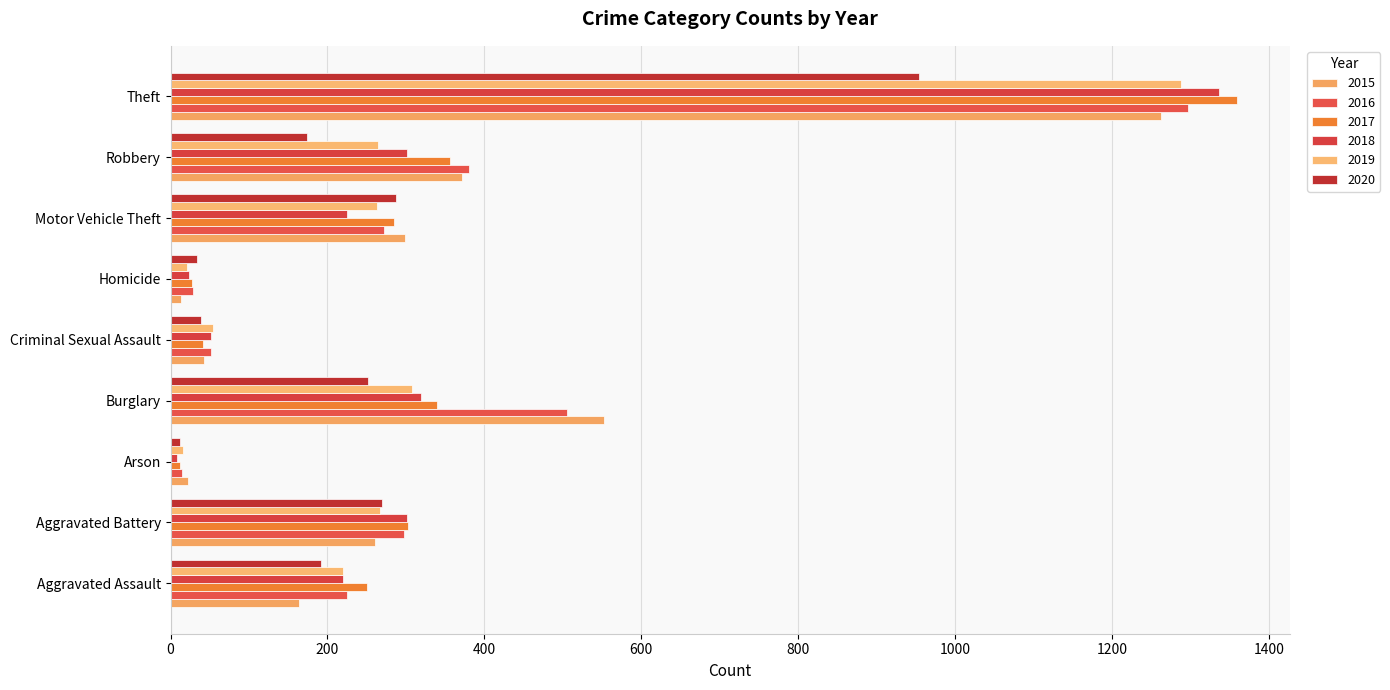

Rank the series by their maximum value, from highest to lowest.

2017, 2018, 2016, 2019, 2015, 2020